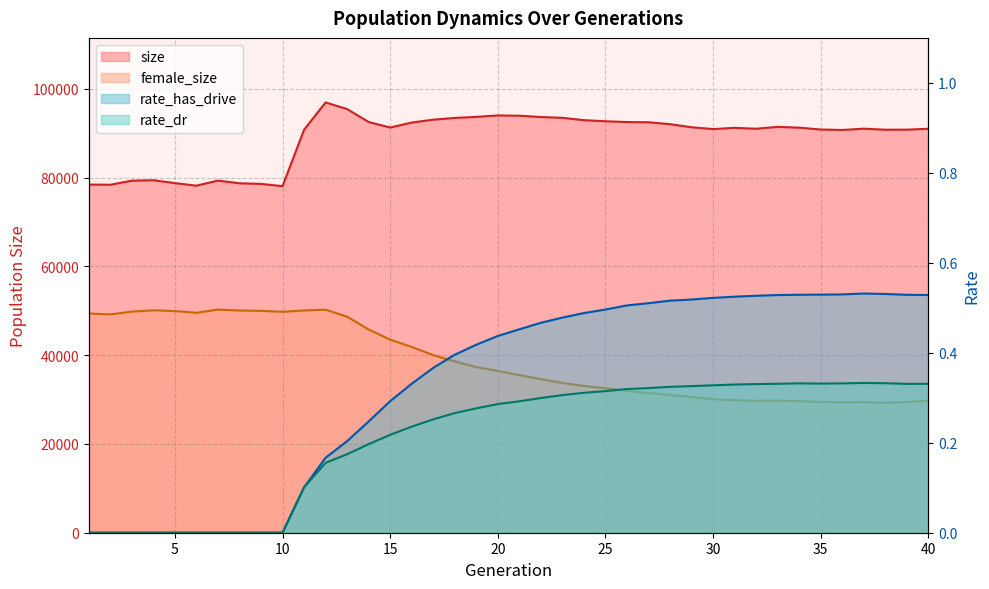

What is the sum of the rate_dr values at 6 and 23?

0.3